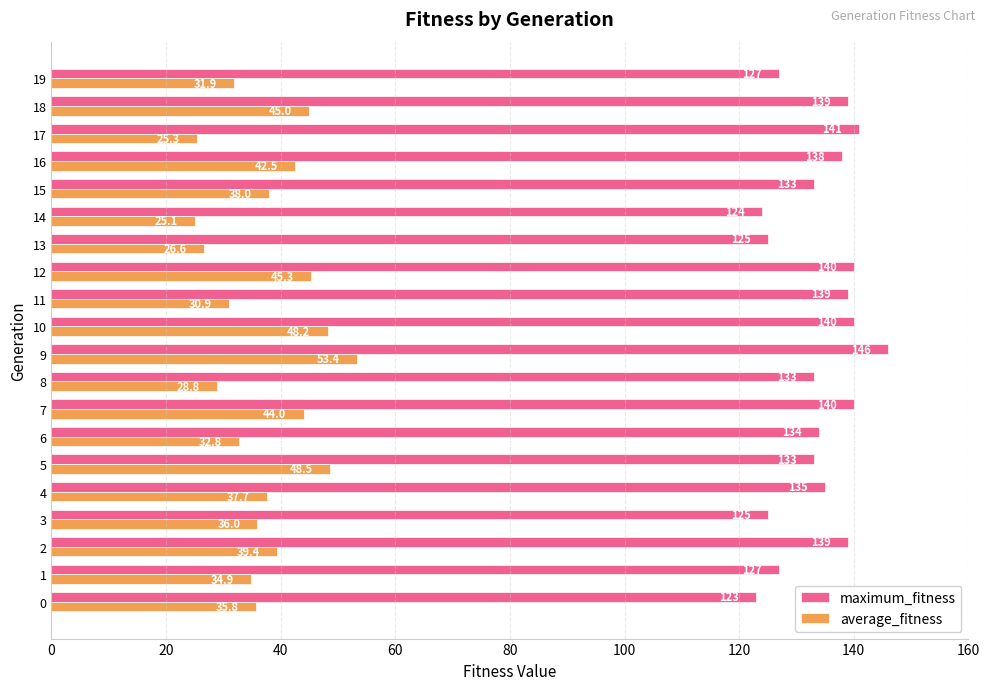

List the series in order of their overall mean, highest first.

maximum_fitness, average_fitness